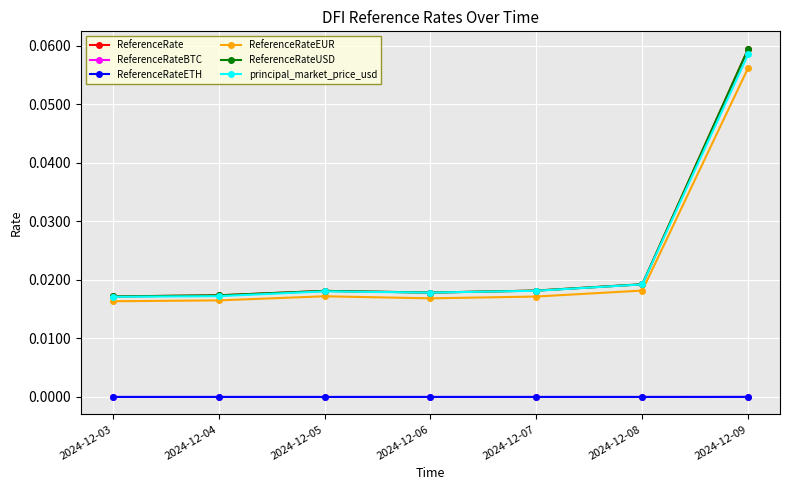

Which category has the highest value in the principal_market_price_usd series?

2024-12-09